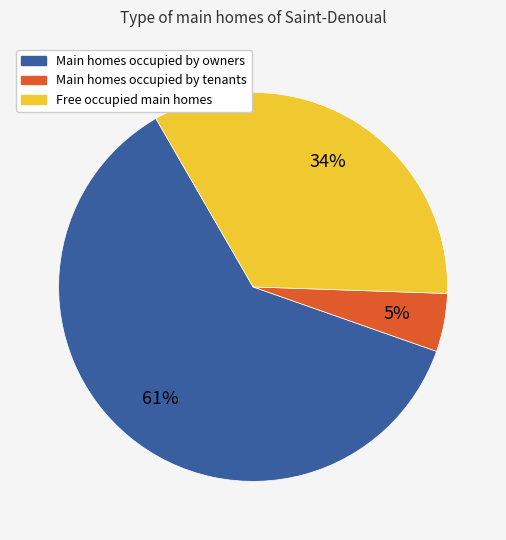

What is the majority slice?

Main homes occupied by owners